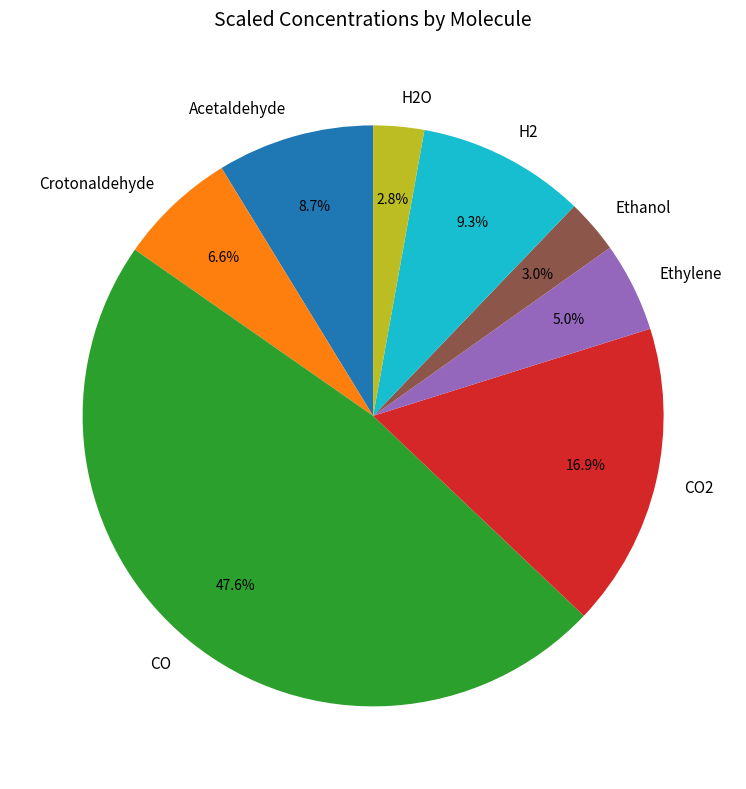

Is there any slice that represents more than half of the pie?

No